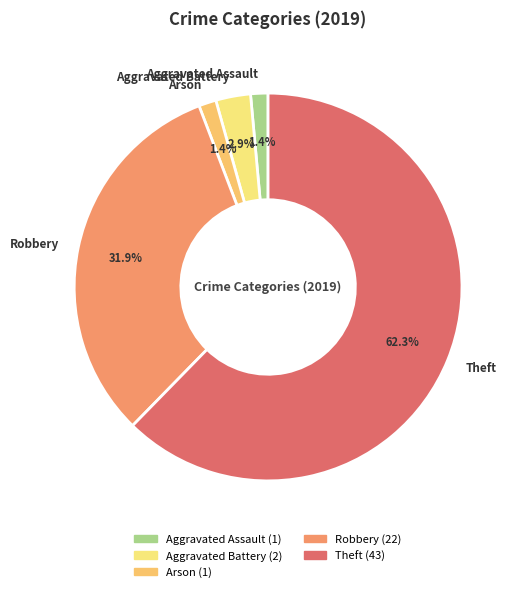

Which category has the biggest portion of the pie?

Theft